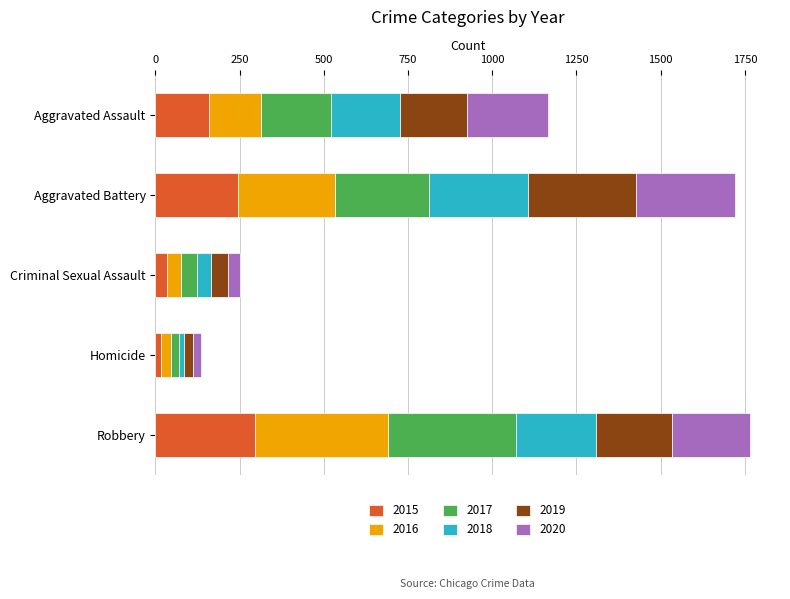

What is the total value across all series at Aggravated Battery?

1721